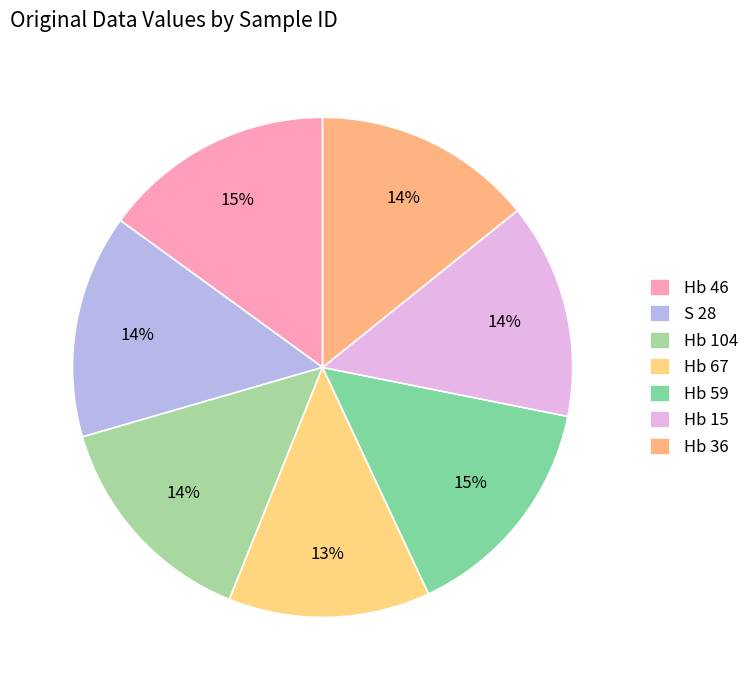

To the nearest percent, what portion does Hb 59 represent?

15%